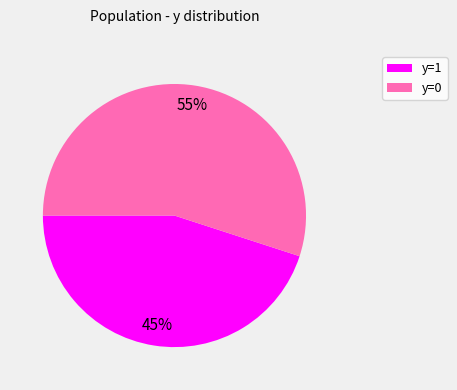

Count the number of slices in the pie.

2